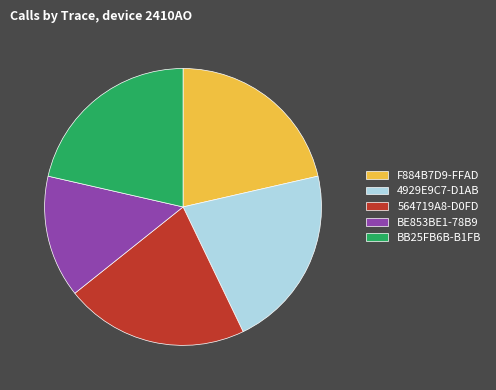

Is BB25FB6B-B1FB the majority of the pie?

No